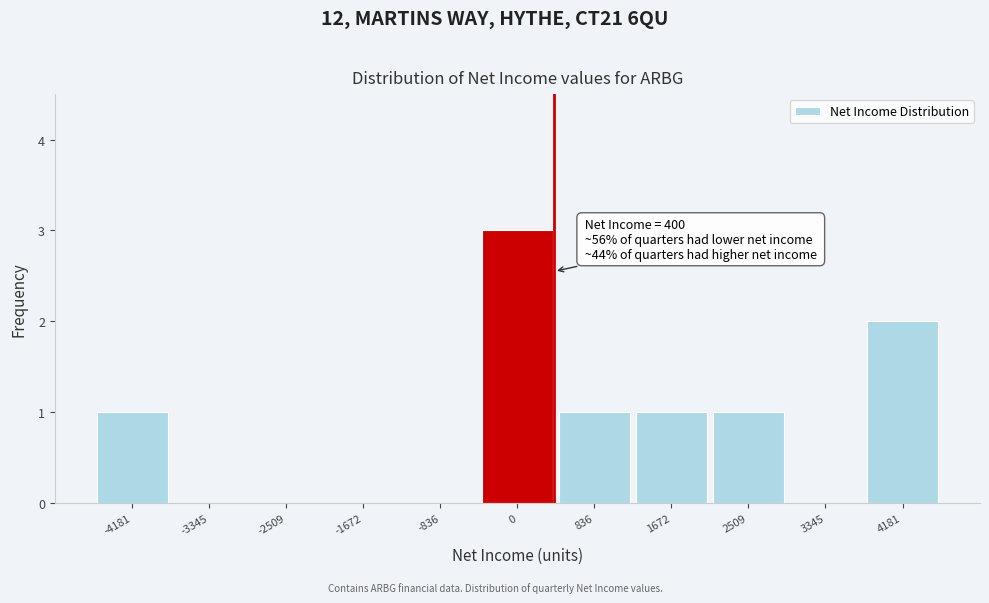

Over which range of the x-axis is the bar tallest?

-400 to 400